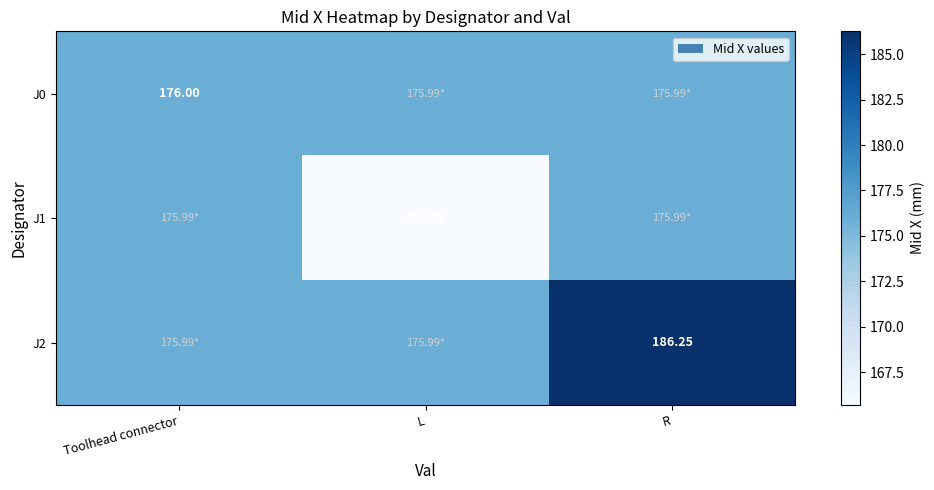

Count the number of categories in the chart.

3